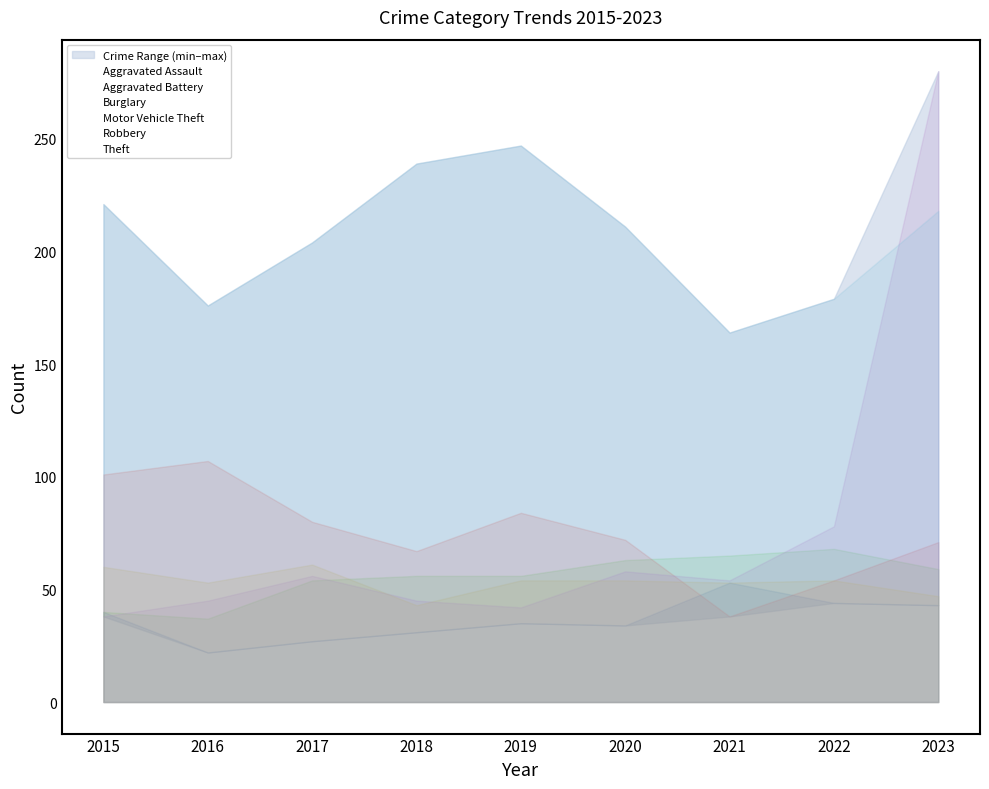

What is the difference between the maximum and minimum values in the Burglary series?

69